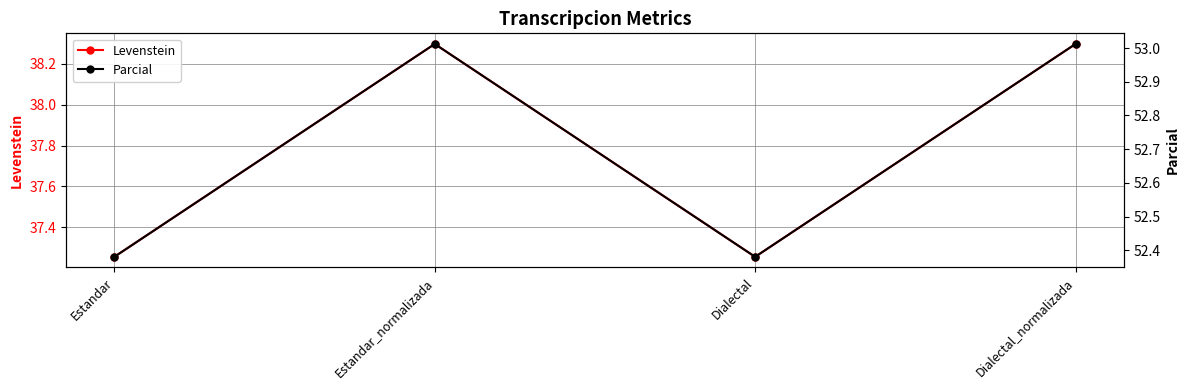

In Parcial, how many points are higher than both neighbors (excluding endpoints)?

1